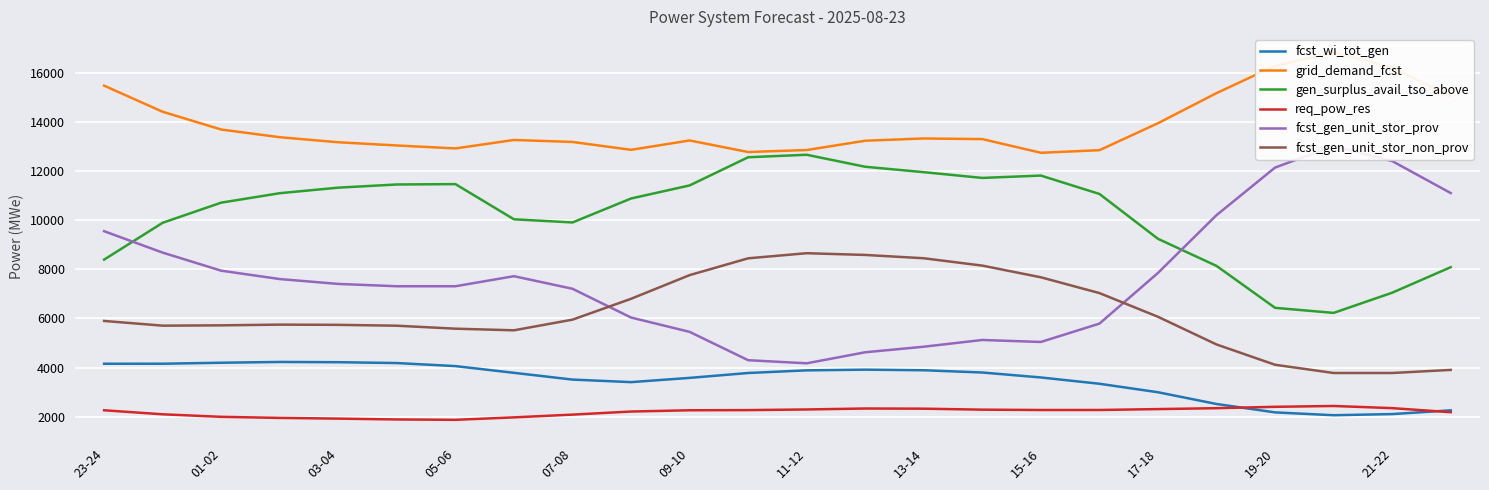

Which category has the highest value in the fcst_gen_unit_stor_prov series?

21